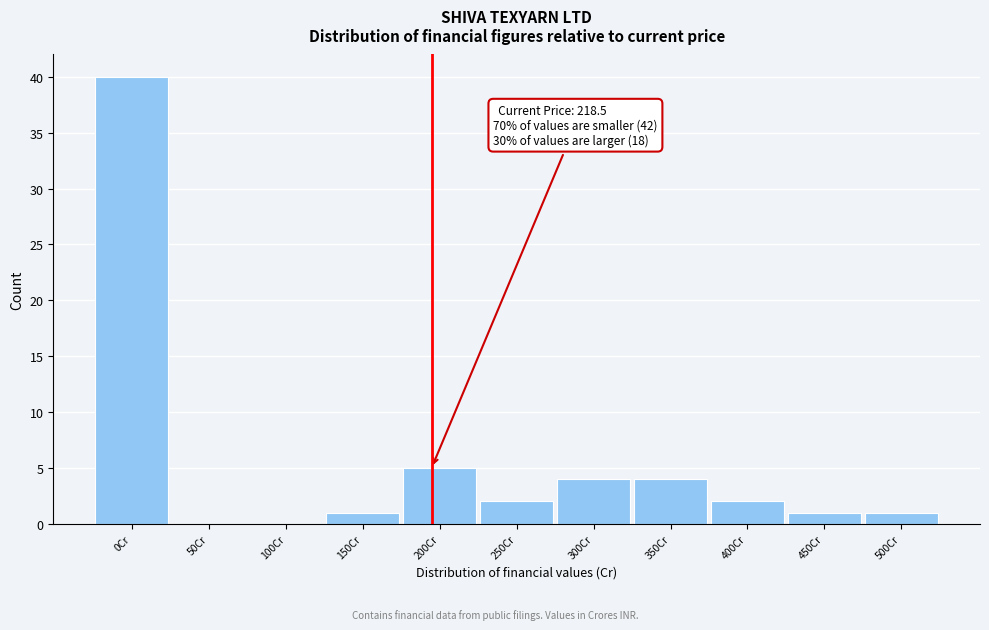

Approximately how many times larger is the value at 300Cr compared to 350Cr?

1.0